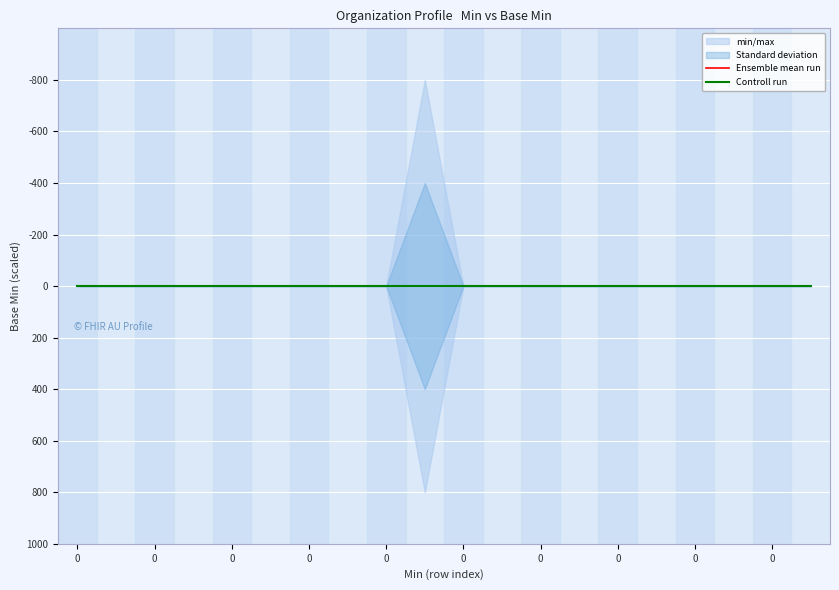

List the series in order of their peak value, lowest first.

min/max, Standard deviation, Ensemble mean run, Controll run